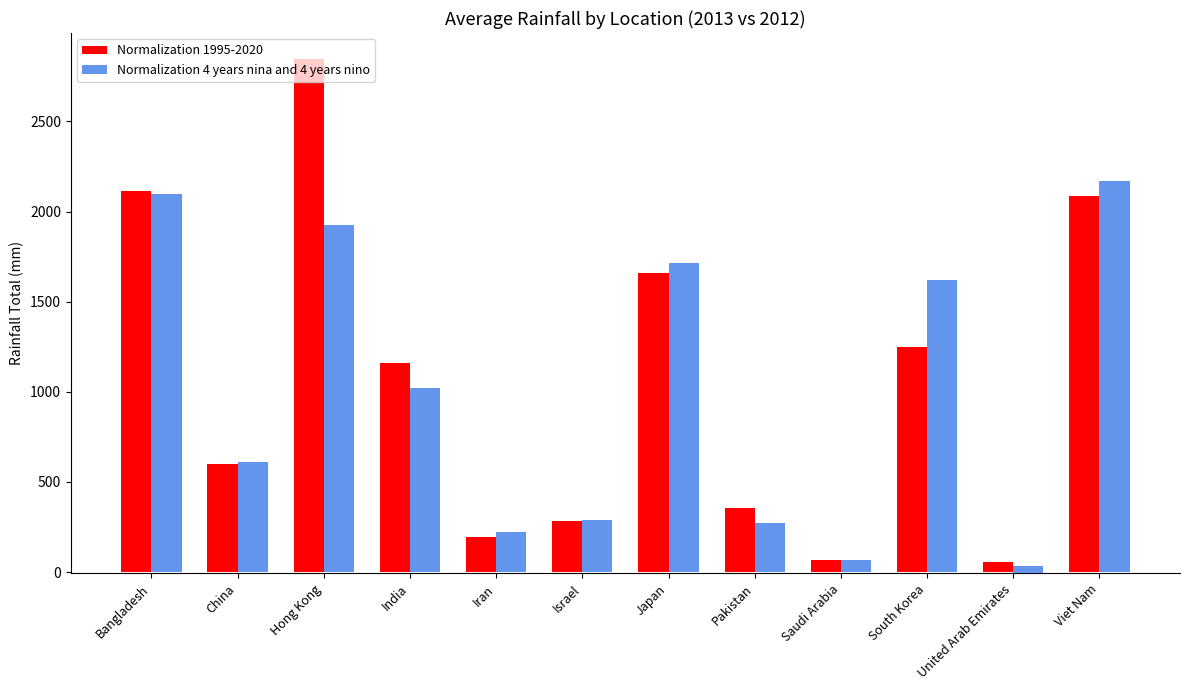

What is the average value of the Normalization 1995-2020 series?

1056.1